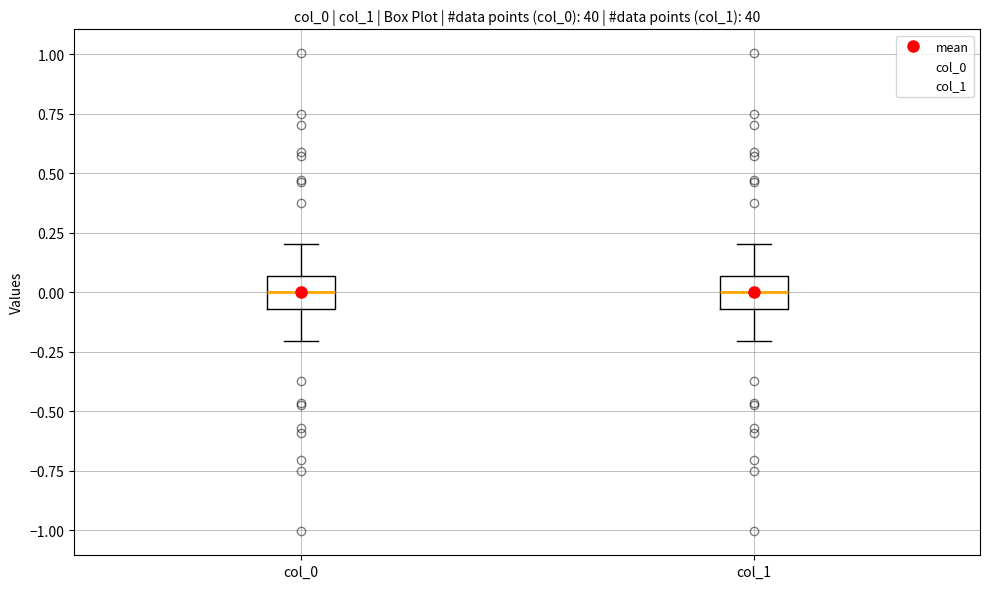

Reading left to right, read every box against the y-axis: the position of its median line, the range the box covers, and the ends of its whiskers. The values are not printed on the chart, so give them approximately, as read against the axis.

col_0: median 0.00, box -0.05 to 0.05, whiskers -0.20 to 0.20
col_1: median 0.00, box -0.05 to 0.05, whiskers -0.20 to 0.20